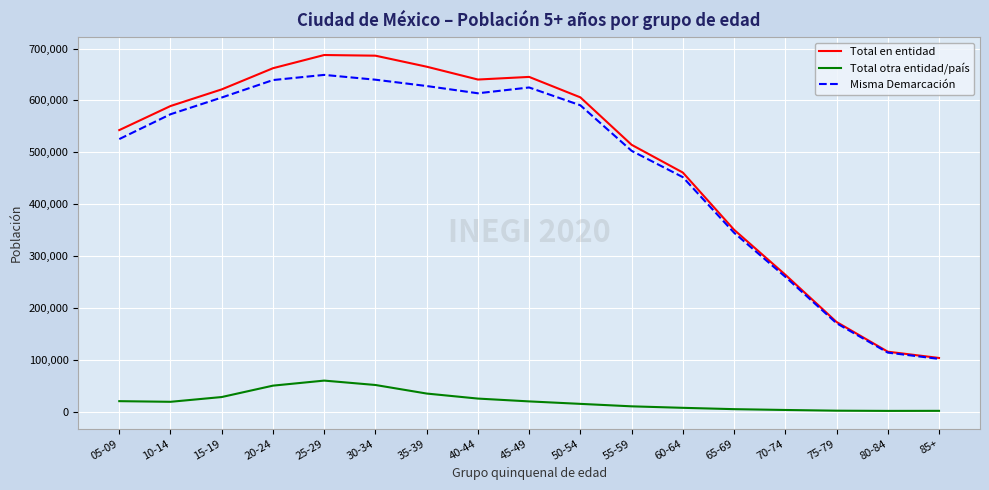

Which series has the widest spread of values?

Total en entidad